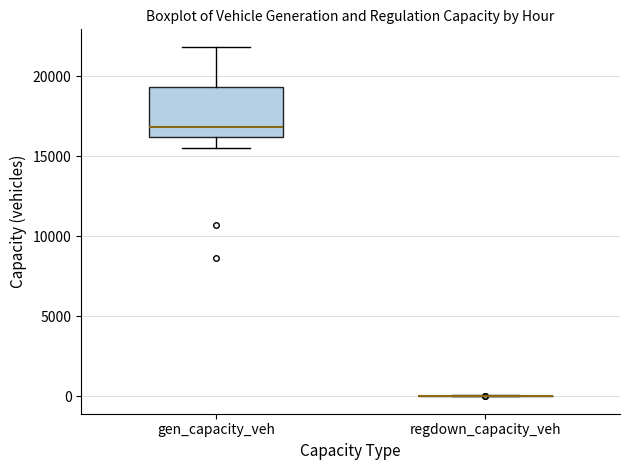

Which box is the tallest, from its lower edge to its upper edge?

gen_capacity_veh